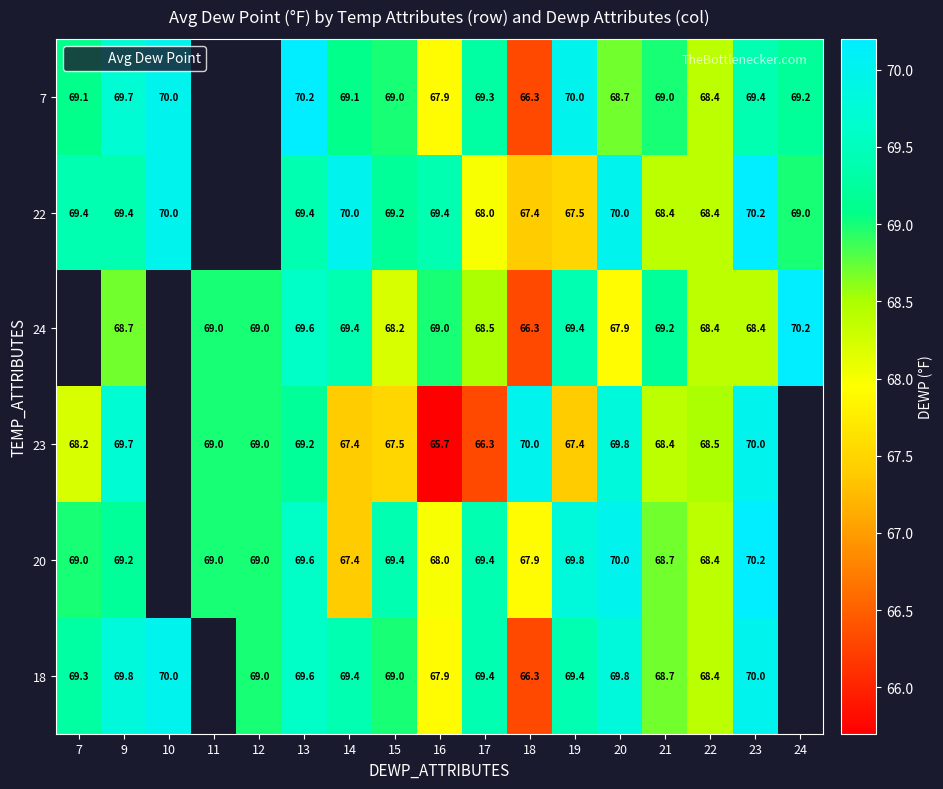

Rank the series by their maximum value, from lowest to highest.

18, 7, 22, 24, 23, 20